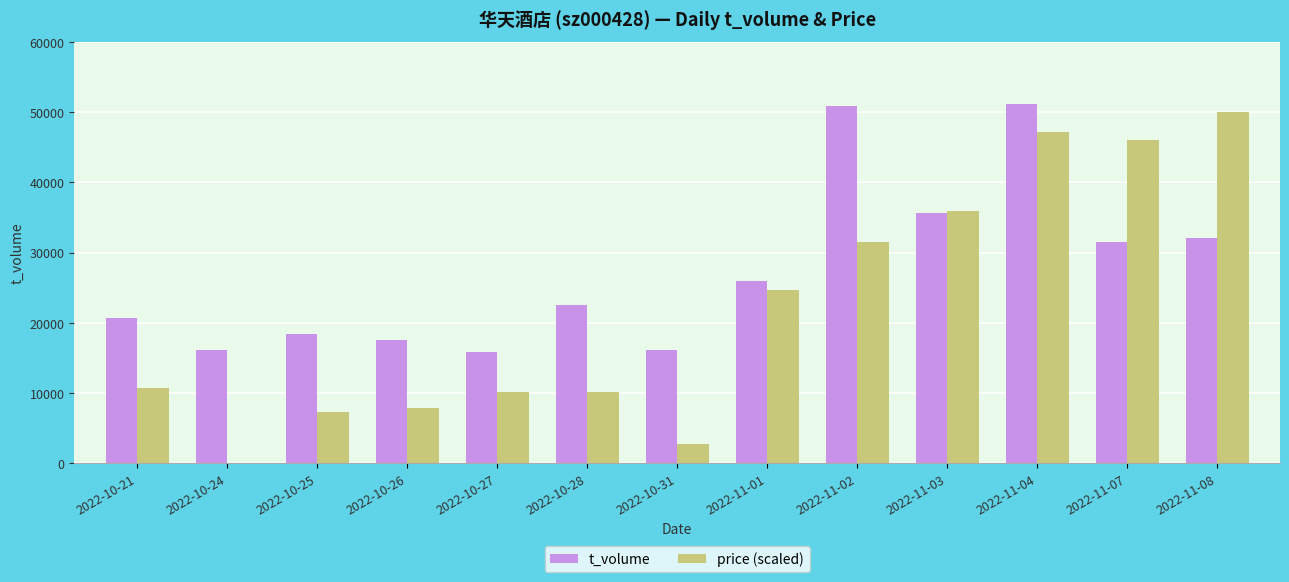

What is the greatest value displayed?

51097.0